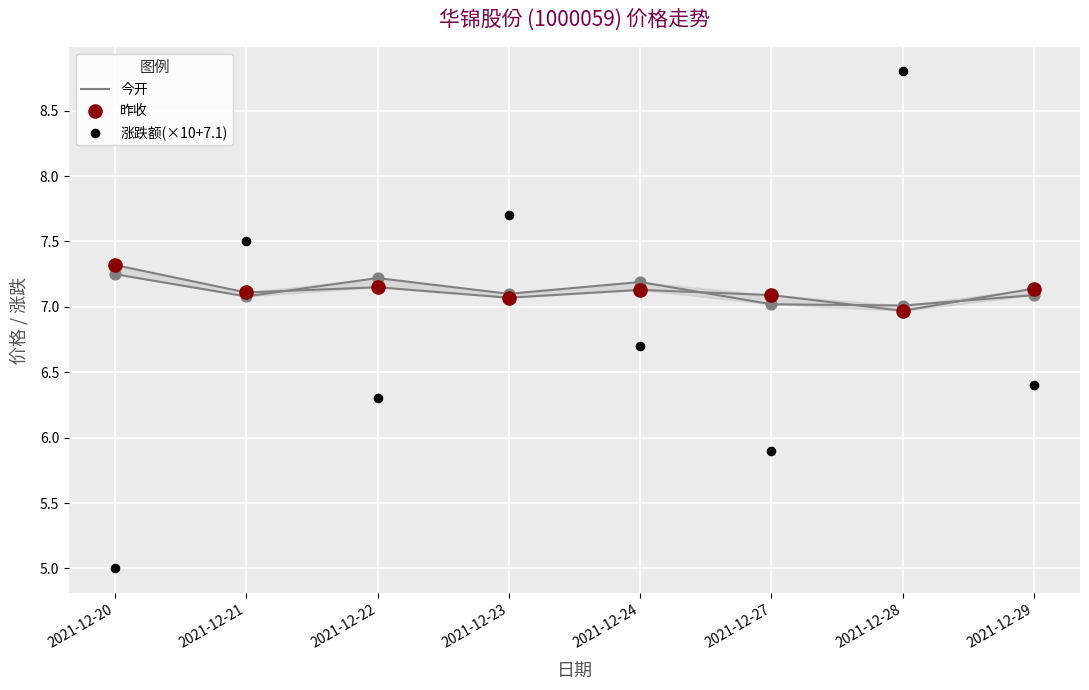

What are all the series names shown in the legend?

今开, 昨收, 涨跌额(×10+7.1)